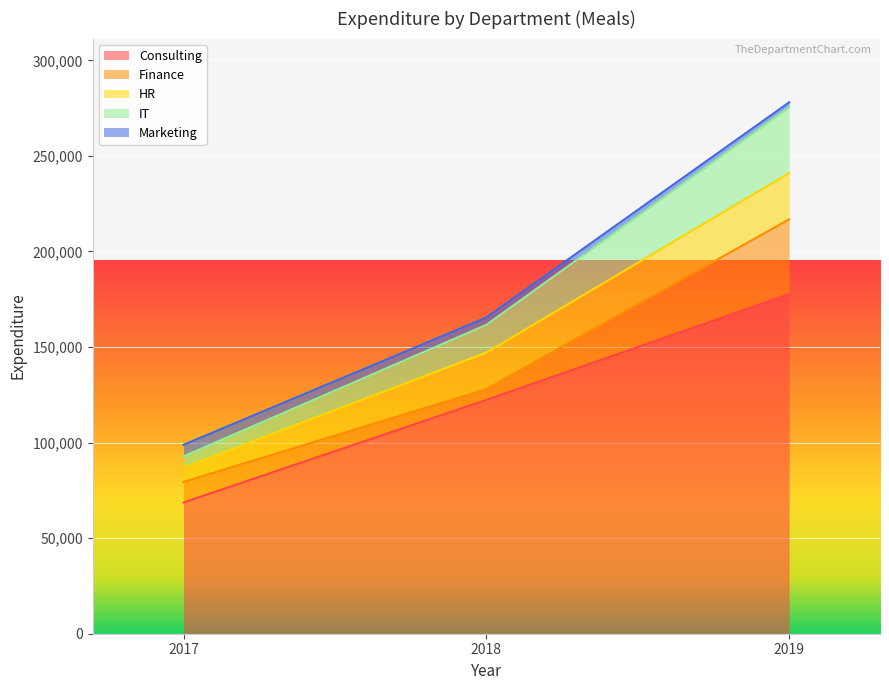

How many lines are shown in the chart?

5